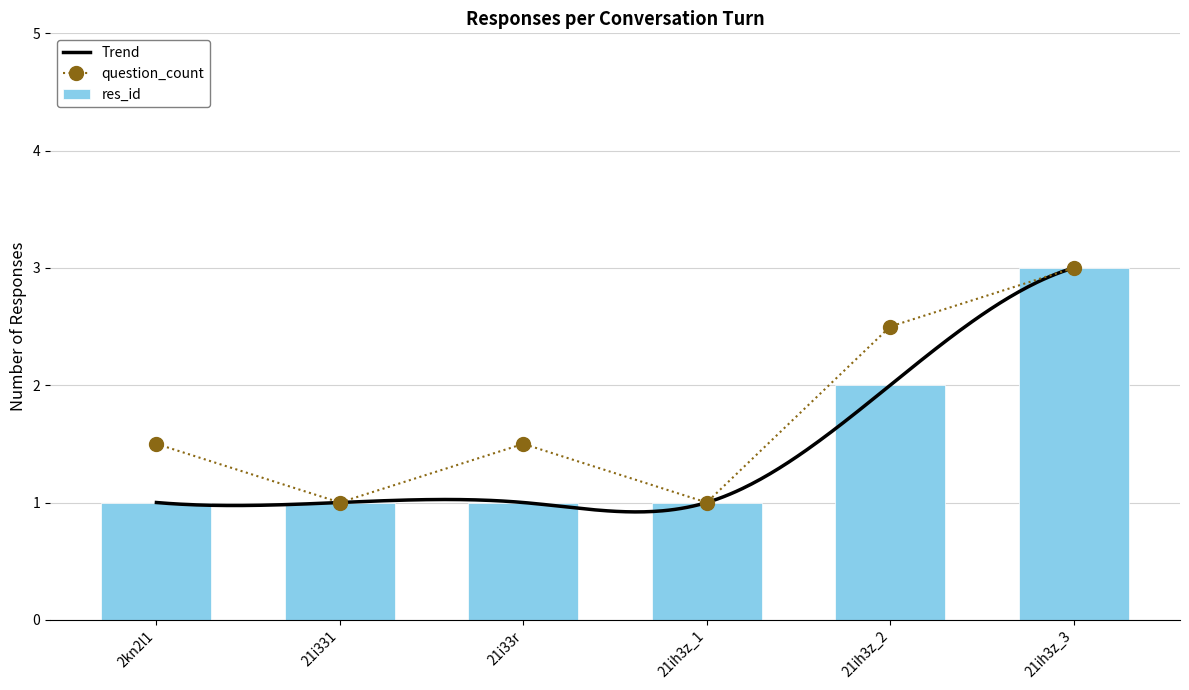

What is the approximate value at 2kn2l1?

1